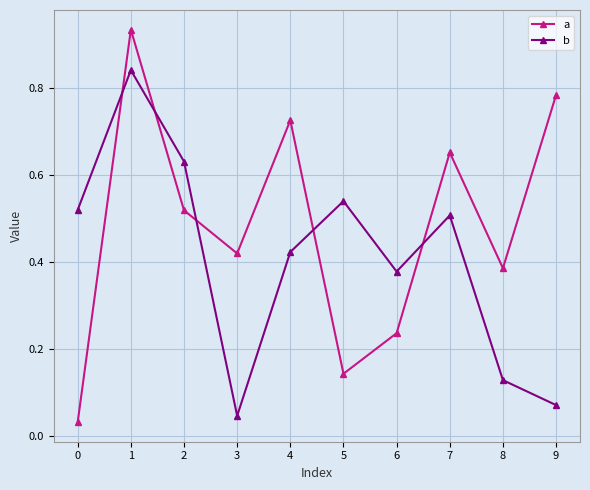

Which series has the widest spread of values?

a